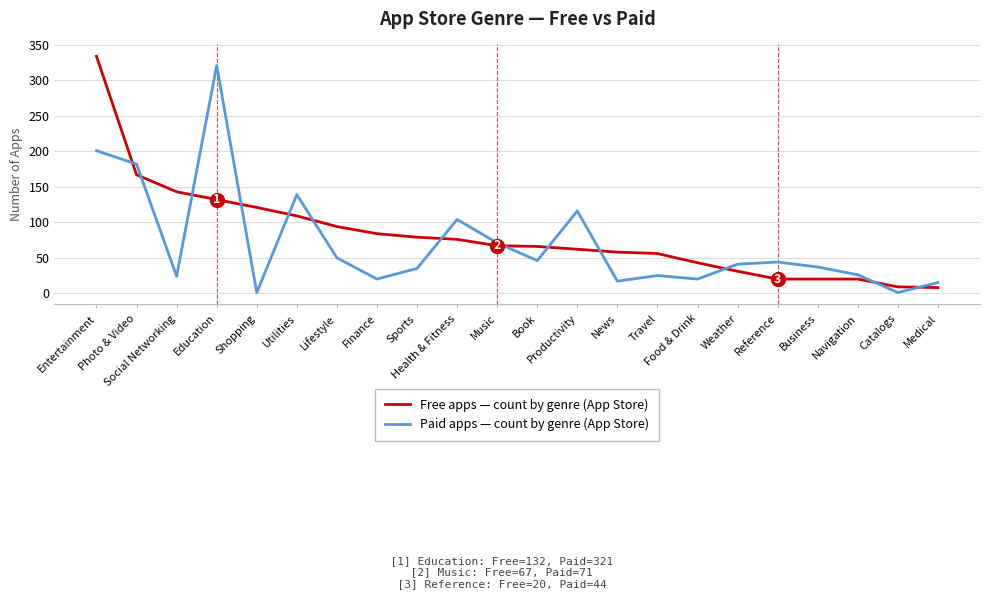

What is the maximum value shown in the chart?

334